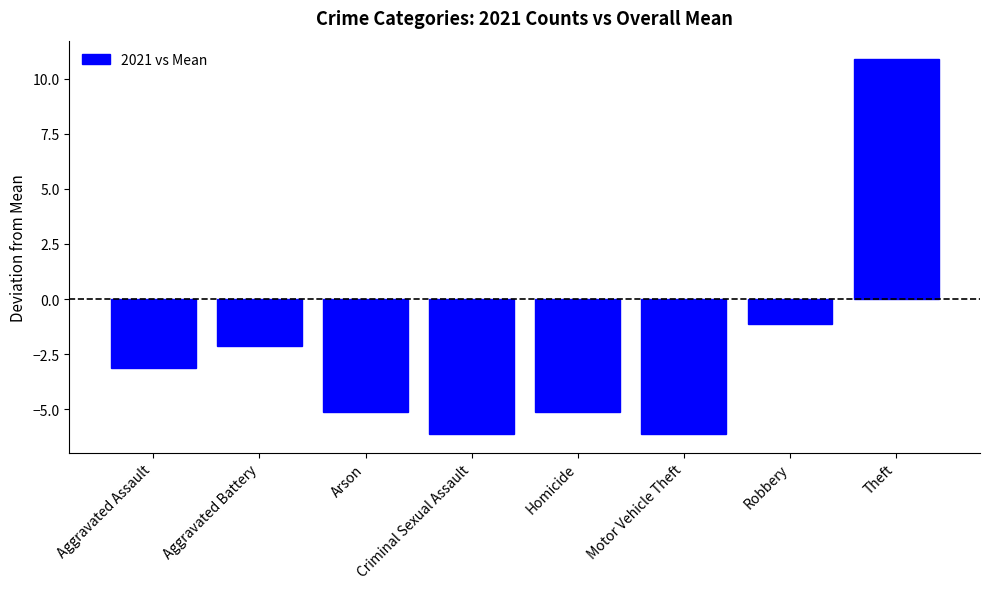

Reading left to right, extract all data points from this chart.

-3.1	-2.1	-5.1	-6.1	-5.1	-6.1	-1.1	10.9